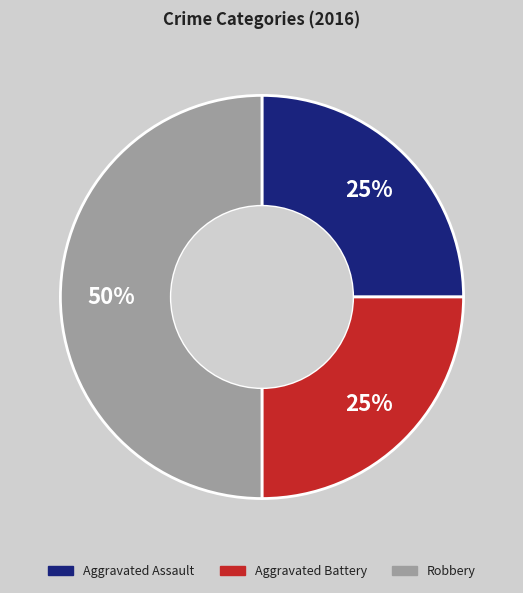

To the nearest percent, what portion does Aggravated Battery represent?

25%